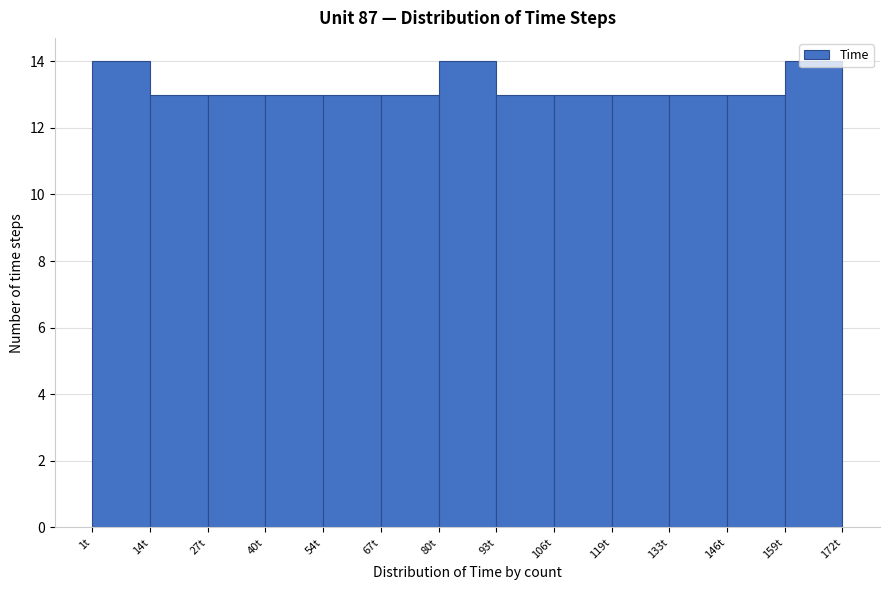

Reading left to right, transcribe this chart: for each bar, give the range it covers on the x-axis and its height. Neither the bar edges nor the heights are printed on the chart, so give them approximately, as read against the axes.

2 to 14: 14
14 to 28: 13
28 to 40: 13
40 to 54: 13
54 to 66: 13
66 to 80: 13
80 to 94: 14
94 to 106: 13
106 to 120: 13
120 to 132: 13
132 to 146: 13
146 to 158: 13
158 to 172: 14